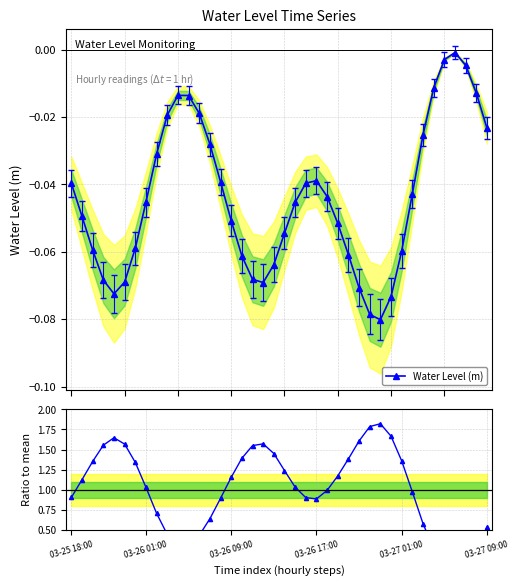

Is the value of Water Level (m) at 32 greater than the value of Ratio to mean at 37?

No